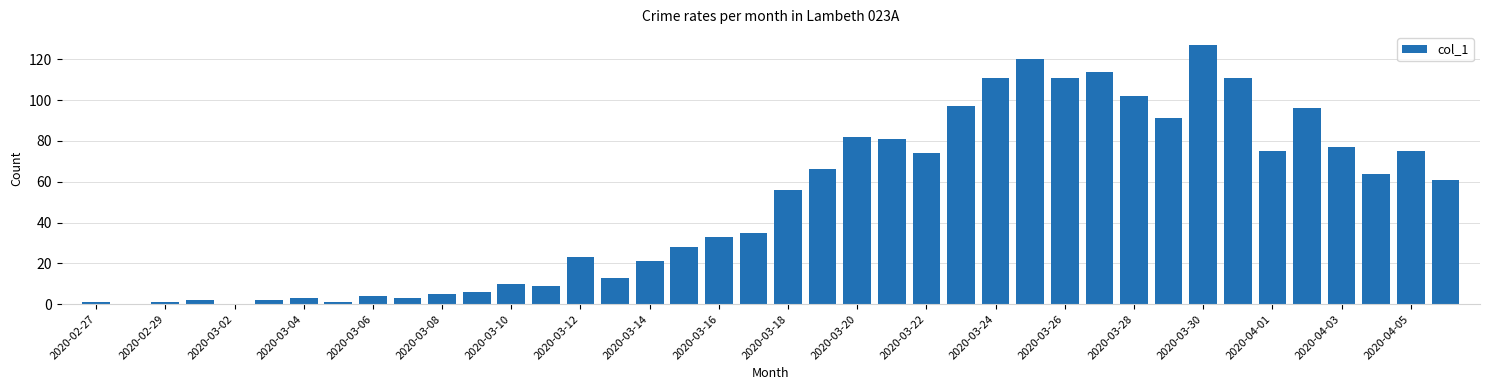

What is the greatest value displayed?

127